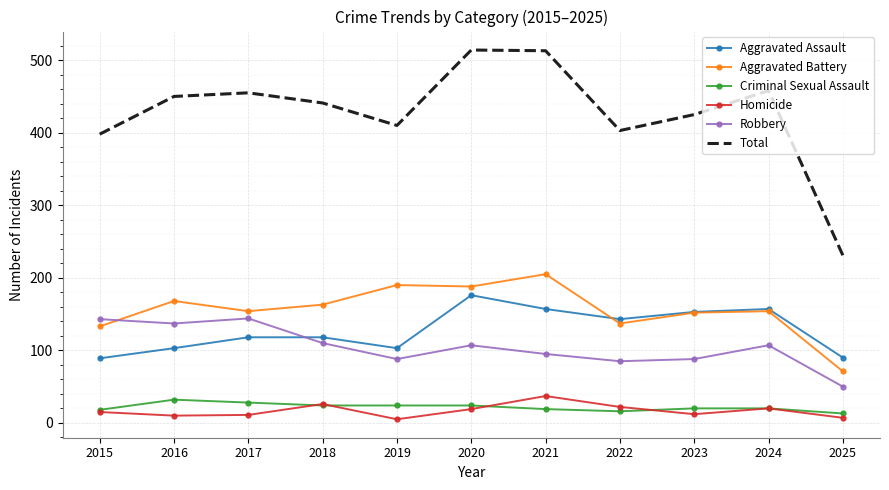

Which series has the largest range (max minus min)?

Total